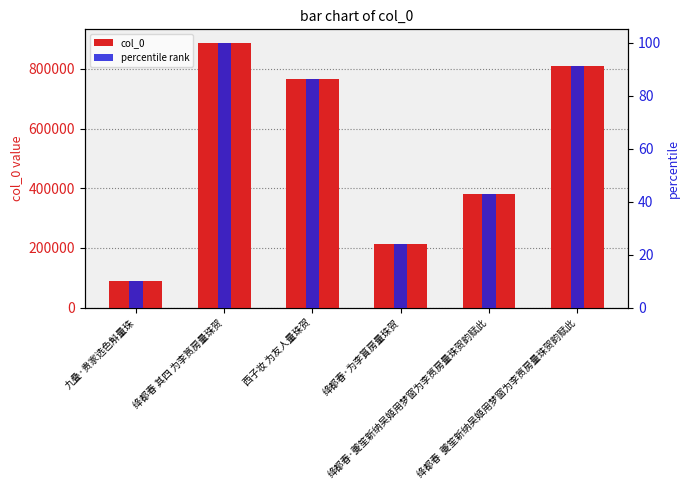

Reading left to right, what are all the values shown in this chart?

col_0: 九叠·贵家选色斛量珠=88151.0	绛都春 其四 为李筼房量珠贺=887619.0	西子妆 为友人量珠贺=765481.0	绛都春·为李篔房量珠贺=213235.0	绛都春·夔笙新纳吴姬用梦窗为李筼房量珠贺韵赋此=381042.0	绛都春  夔笙新纳吴姬用梦窗为李筼房量珠贺韵赋此=810130.0
percentile rank: 九叠·贵家选色斛量珠=9.9	绛都春 其四 为李筼房量珠贺=100.0	西子妆 为友人量珠贺=86.2	绛都春·为李篔房量珠贺=24.0	绛都春·夔笙新纳吴姬用梦窗为李筼房量珠贺韵赋此=42.9	绛都春  夔笙新纳吴姬用梦窗为李筼房量珠贺韵赋此=91.3